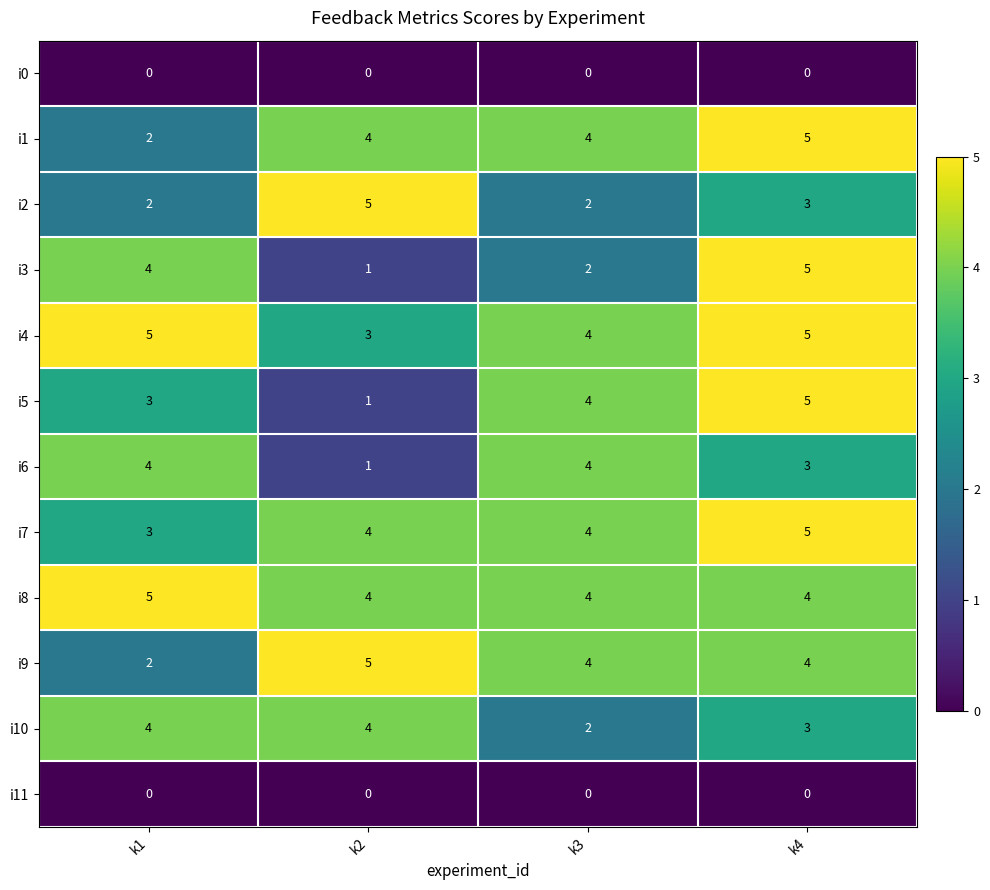

The value of i2 at k2 is 2. True or false?

False